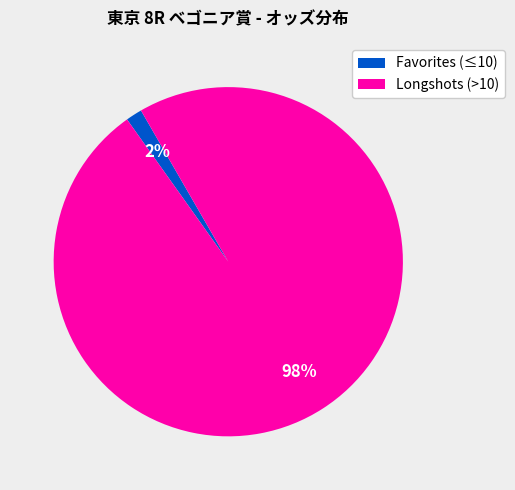

To the nearest percent, what is the combined percentage of Longshots (>10) and Favorites (≤10)?

100%